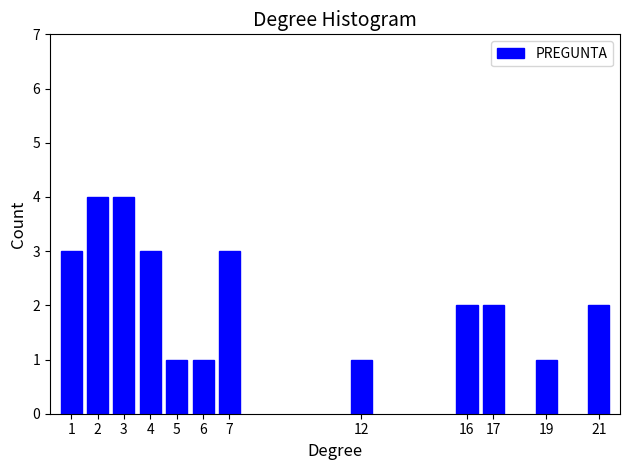

Reading right to left, extract all data points from this chart.

21=2	19=1	17=2	16=2	12=1	7=3	6=1	5=1	4=3	3=4	2=4	1=3